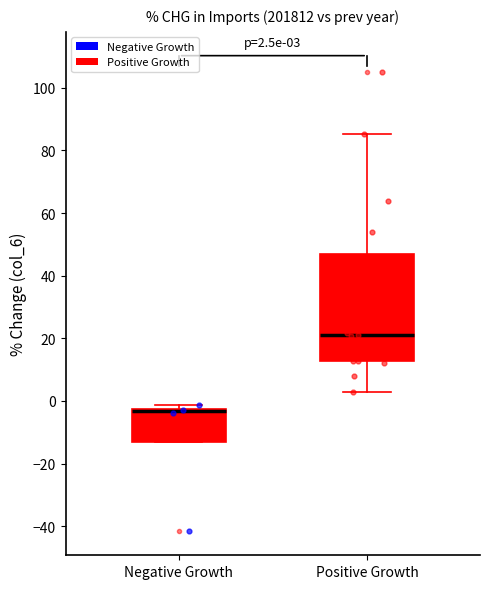

Which box's median line is the lowest?

Negative Growth